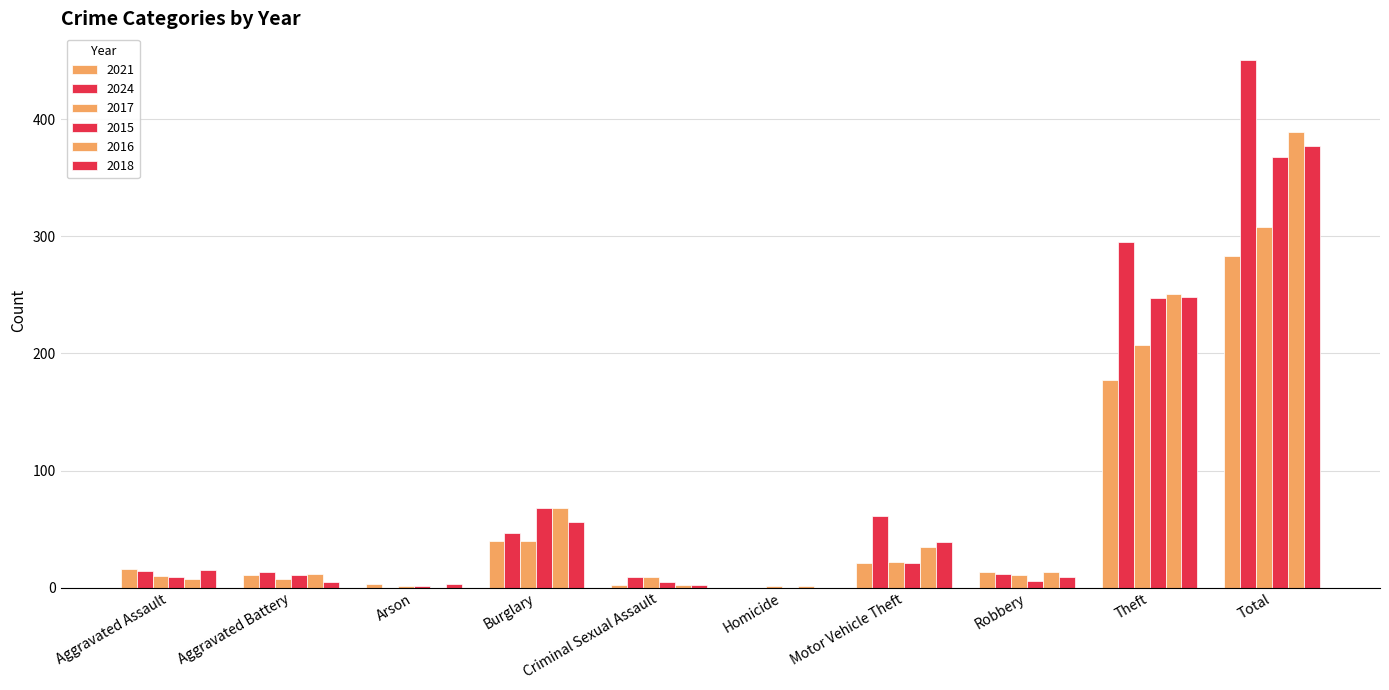

At which category is the sum across all series the highest?

Total